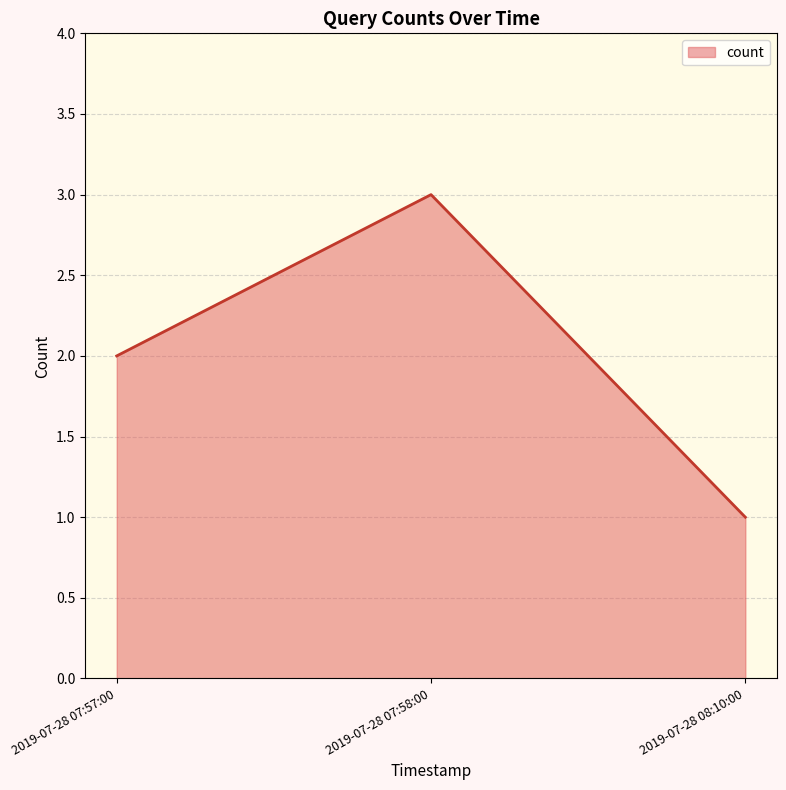

What position from the right is 2019-07-28 07:57:00?

3